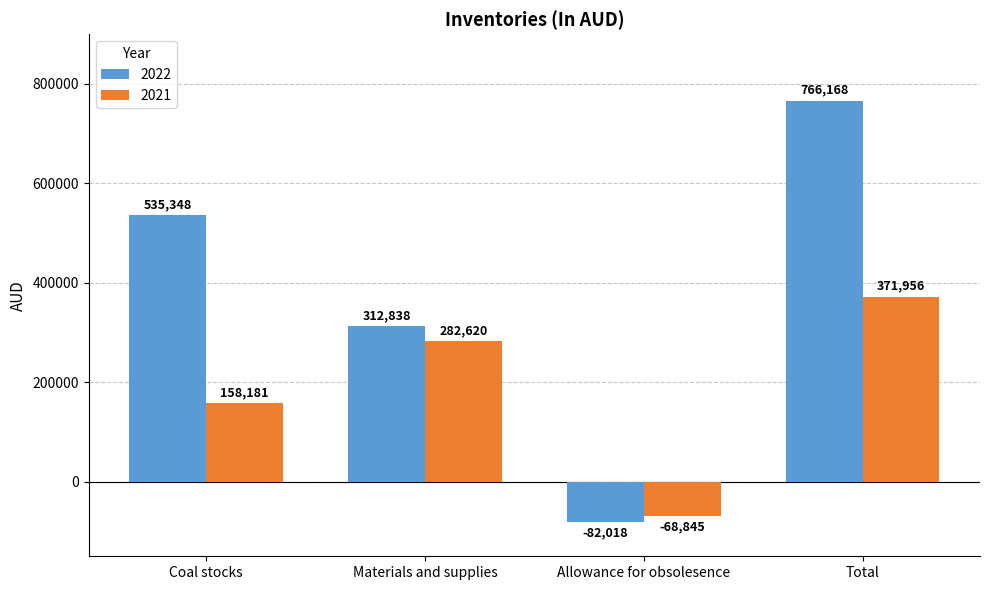

How many data points does each series have?

4